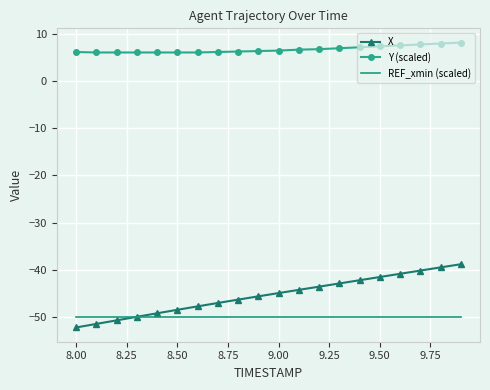

What is the minimum value for REF_xmin (scaled)?

-50.0